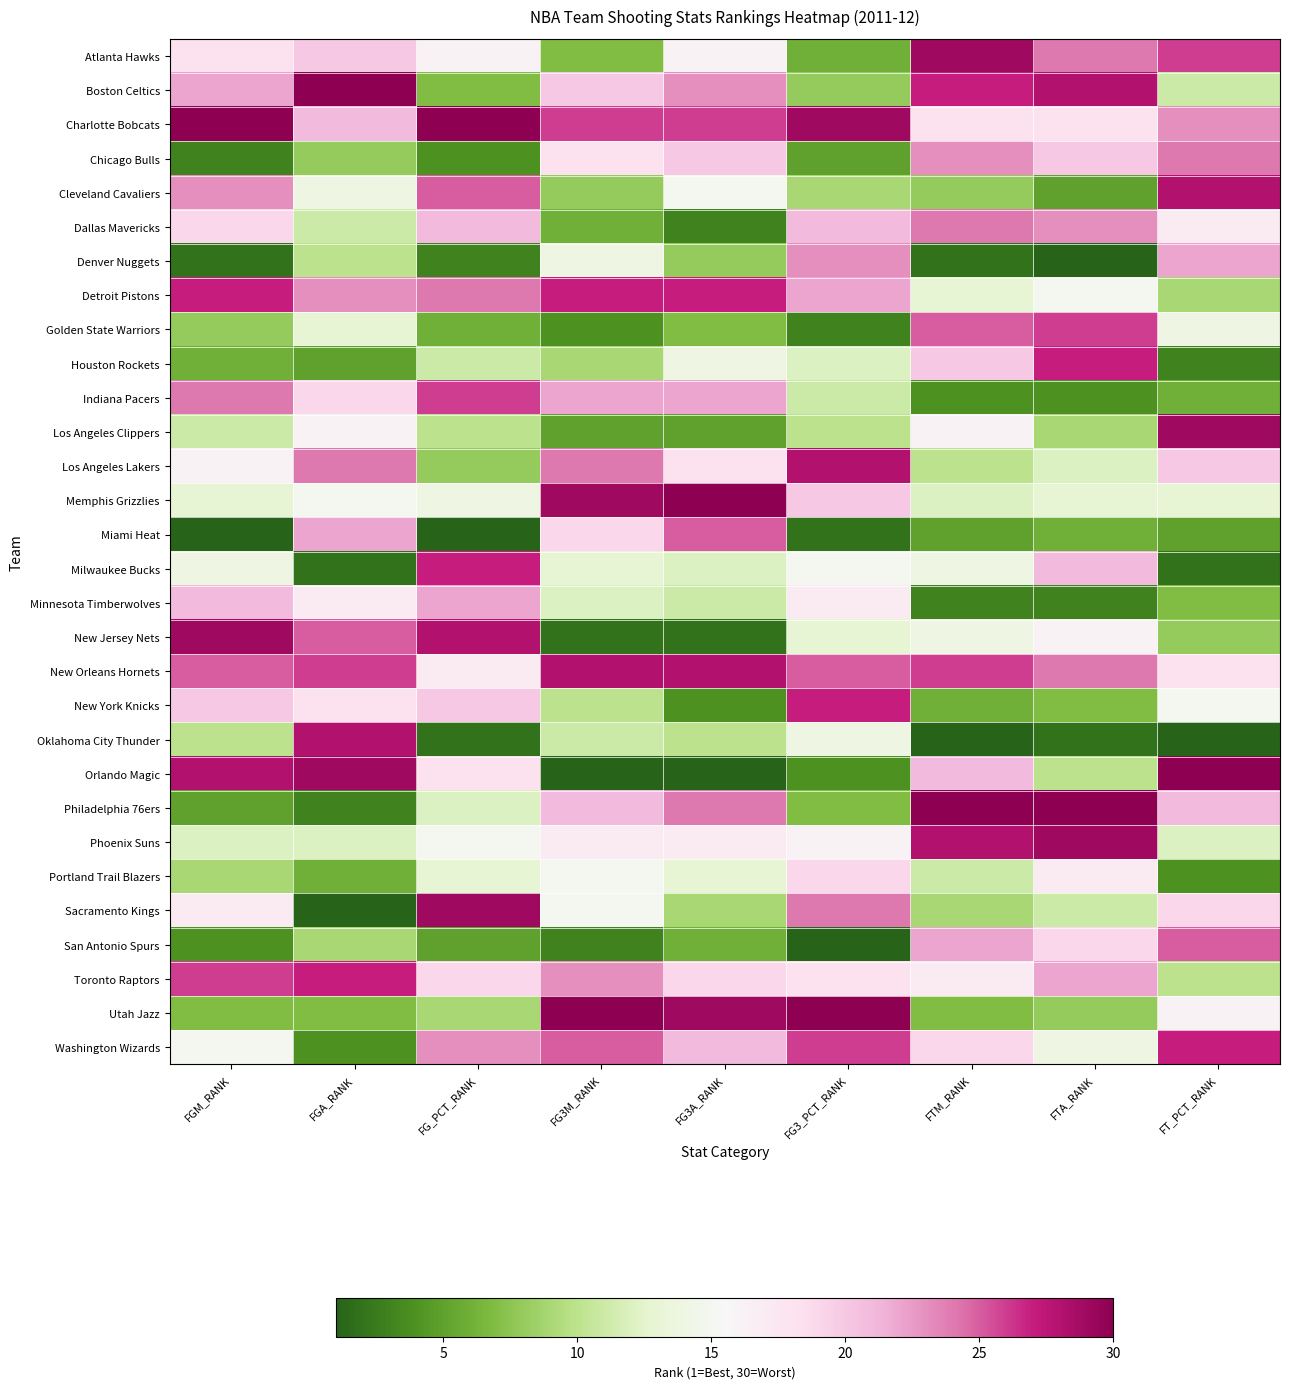

Count the number of data series in this chart.

30